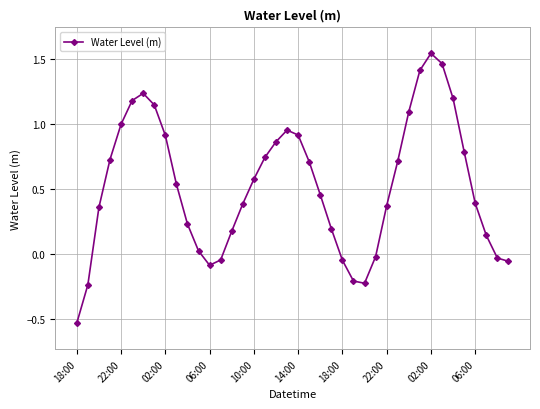

How many points are higher than both their immediate neighbors (excluding endpoints)?

3